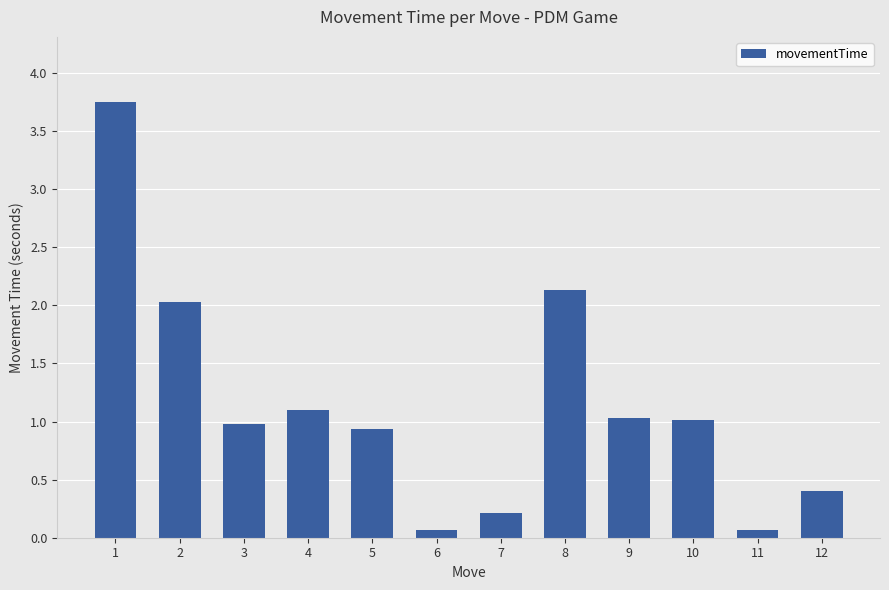

What is the sum of the values at 4 and 6?

1.2